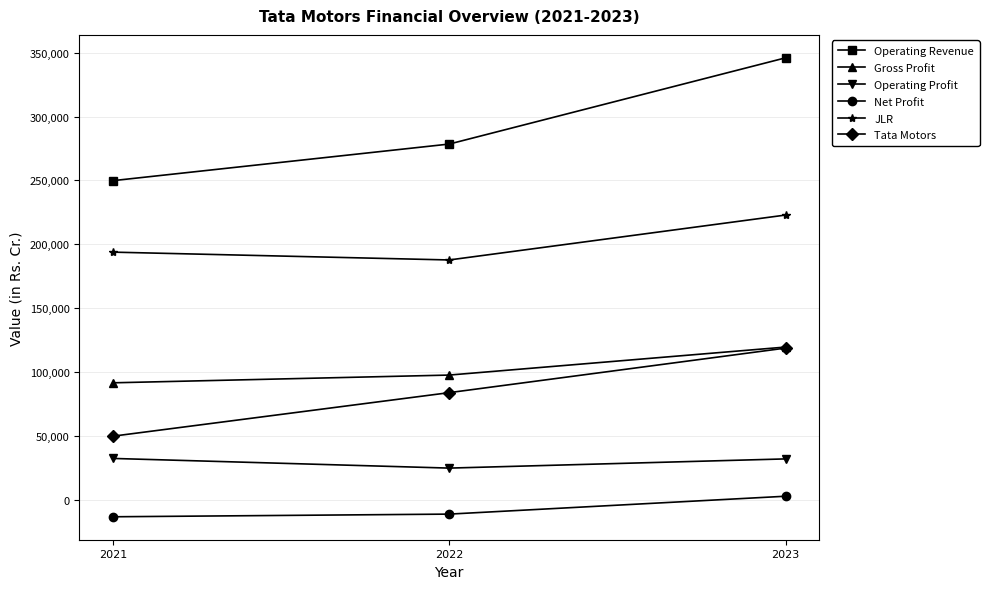

Which series has the largest total across all categories?

Operating Revenue